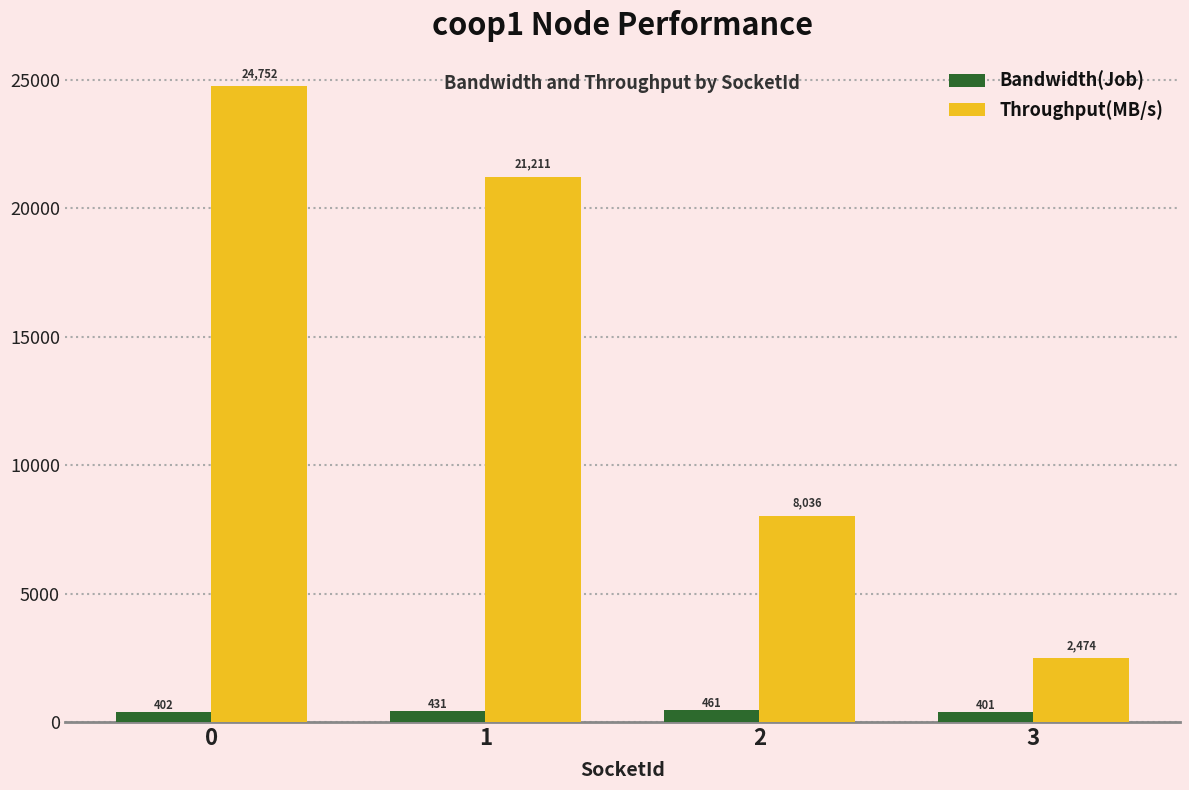

The value of Throughput(MB/s) at 3 is 2474.2. True or false?

True